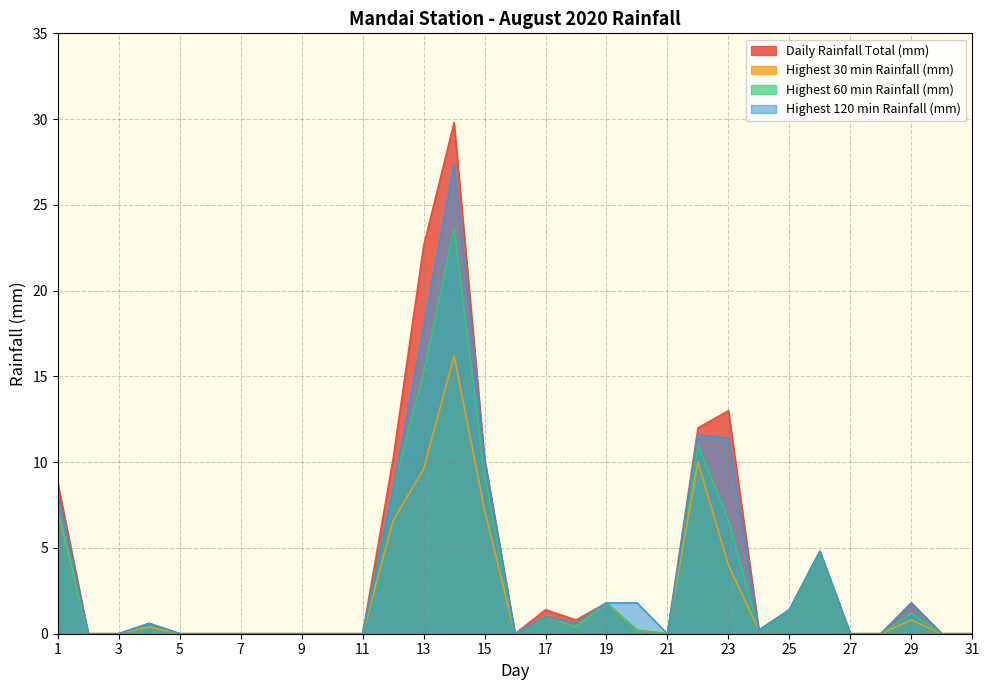

Count the number of data series in this chart.

4